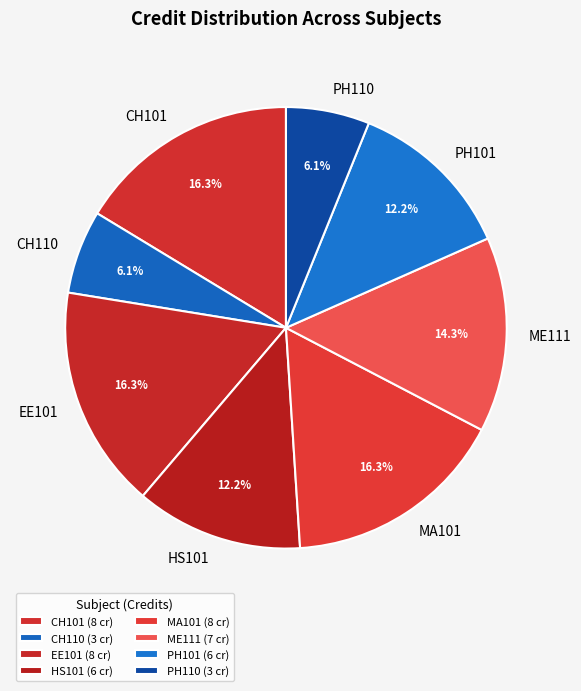

To the nearest percent, what is the average slice percentage?

12%